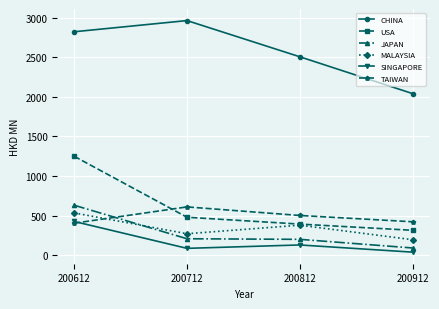

Does the chart have visible grid lines?

Yes